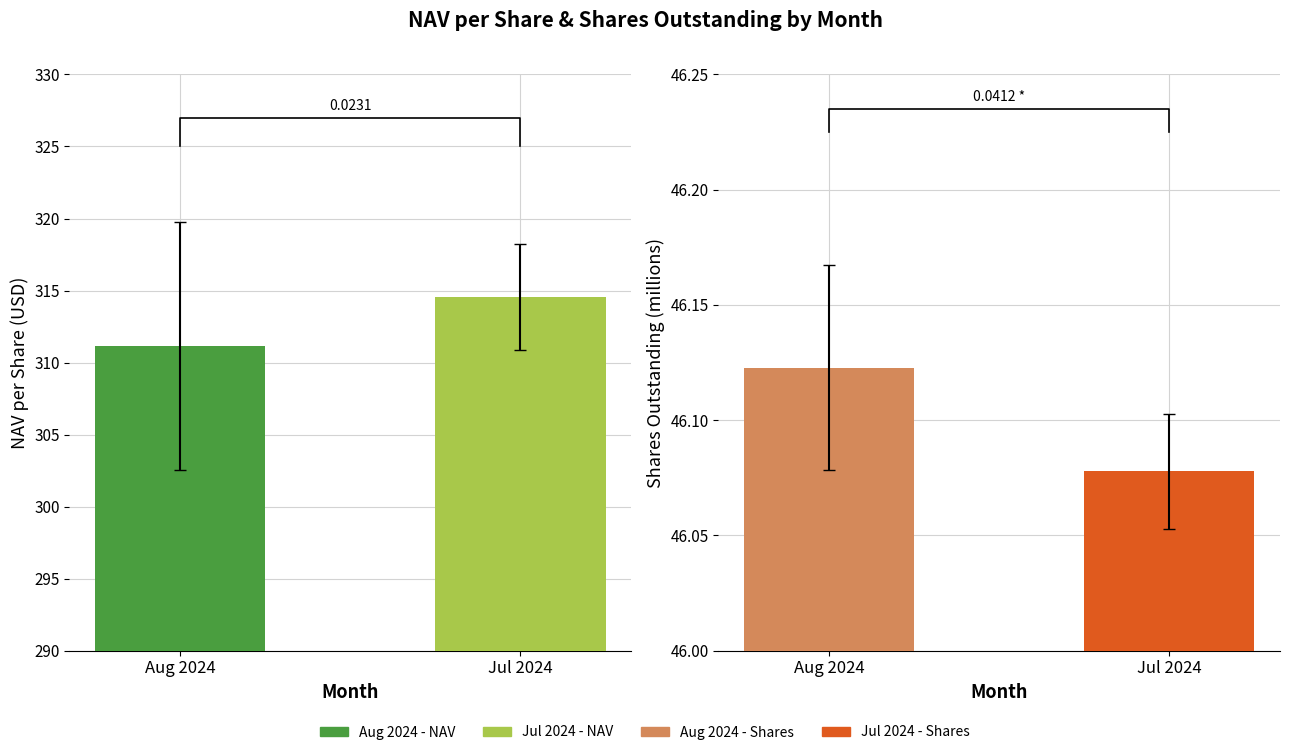

What is the greatest value displayed?

314.5